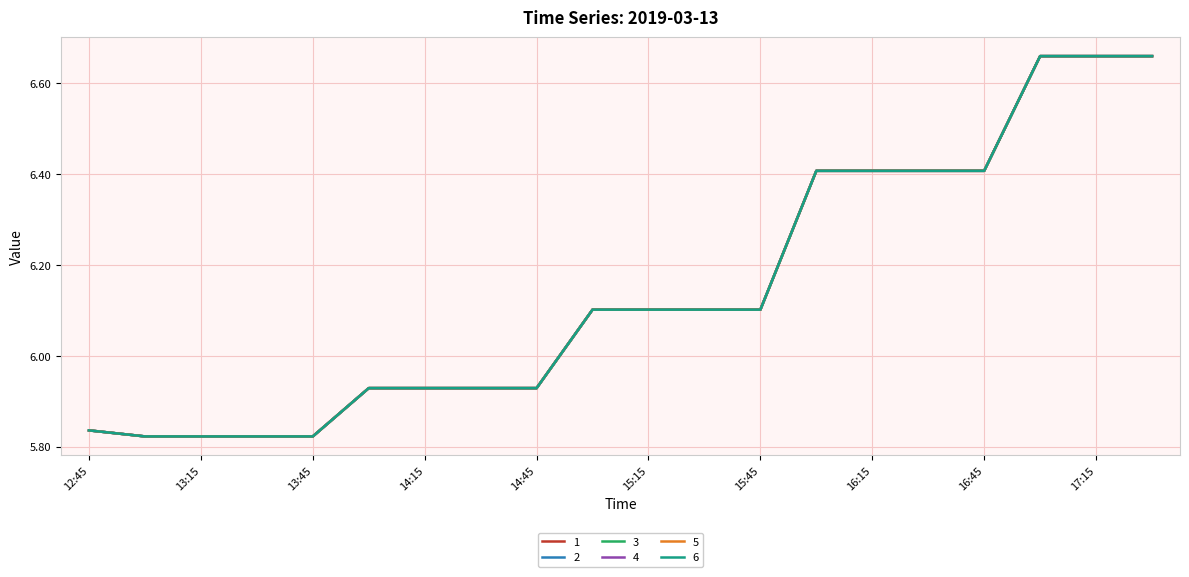

Does the chart display data point markers on the line(s)?

No